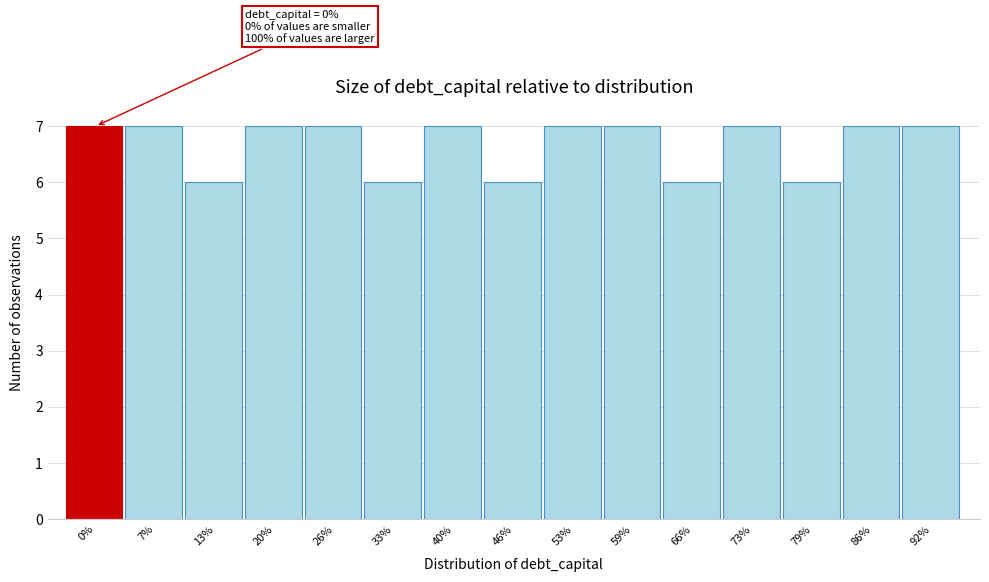

Reading left to right, what are all the values shown in this chart?

0%=7	7%=7	13%=6	20%=7	26%=7	33%=6	40%=7	46%=6	53%=7	59%=7	66%=6	73%=7	79%=6	86%=7	92%=7